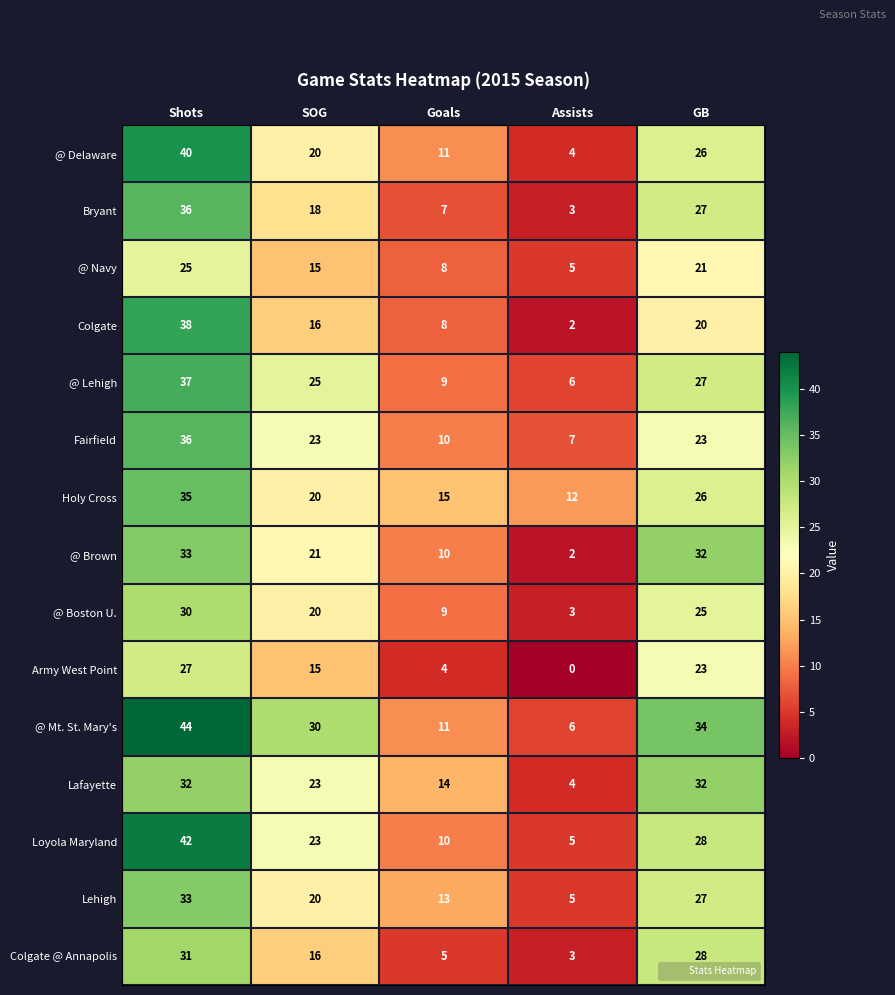

What is the difference between the second highest and minimum values in the Army West Point series?

23